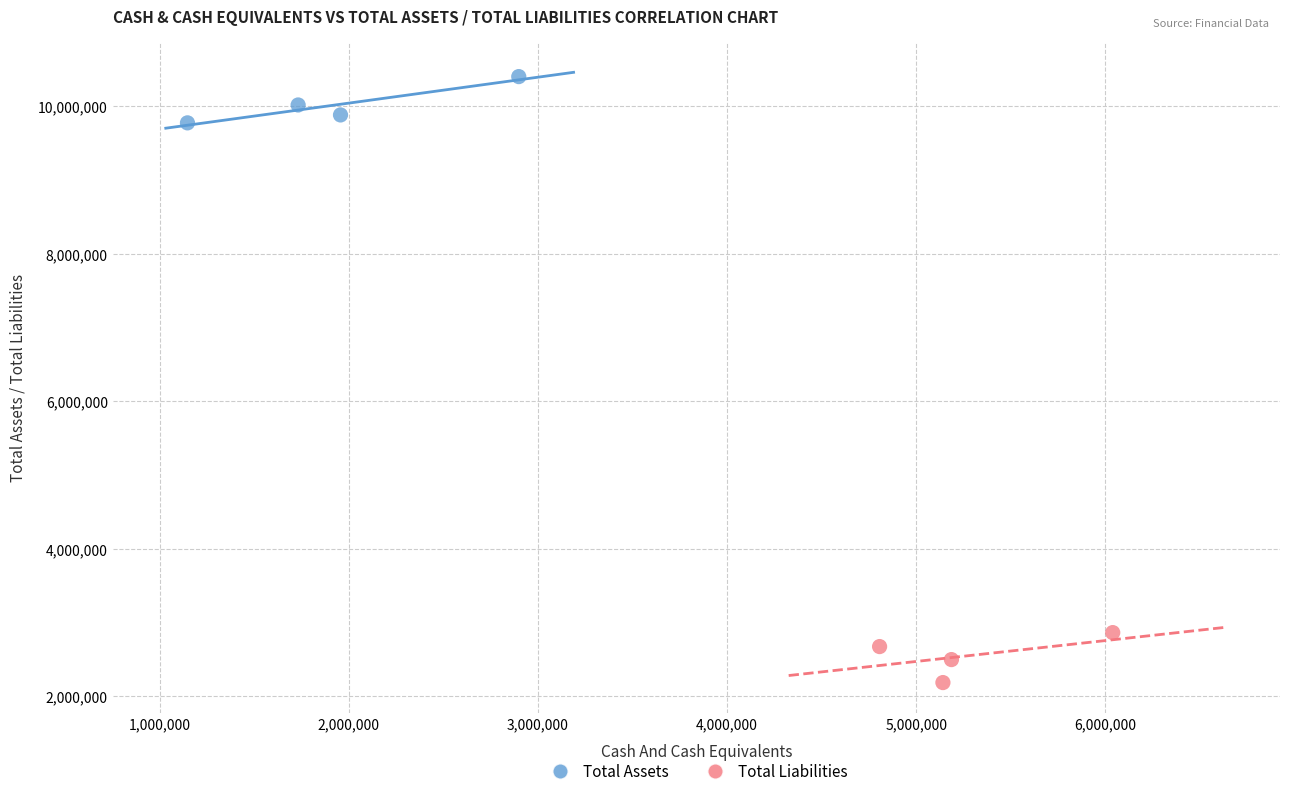

Which series contains the lowest Y value?

Total Liabilities